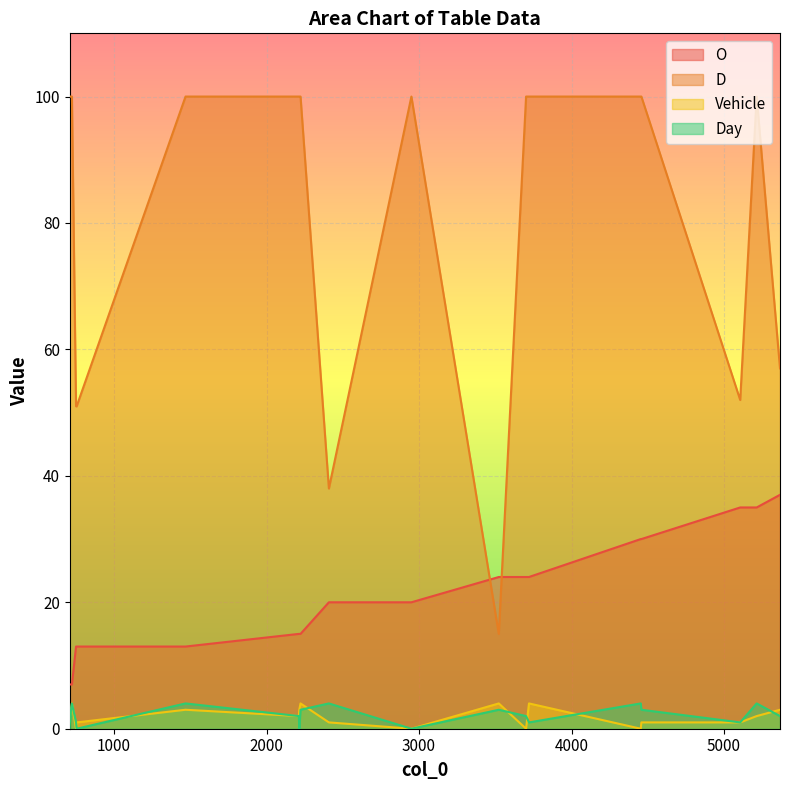

At how many categories does at least one series exceed 93?

14